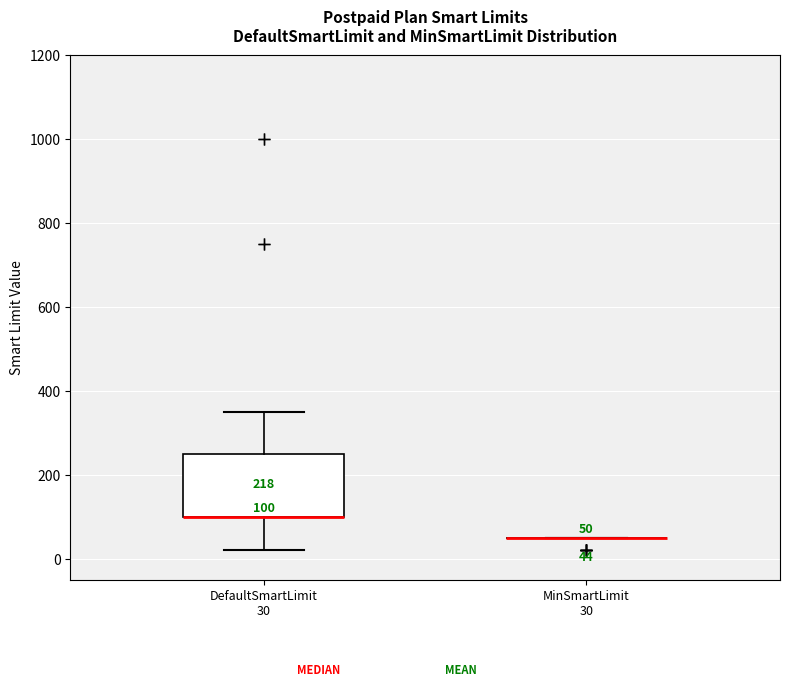

Which box is the tallest, from its lower edge to its upper edge?

DefaultSmartLimit 30